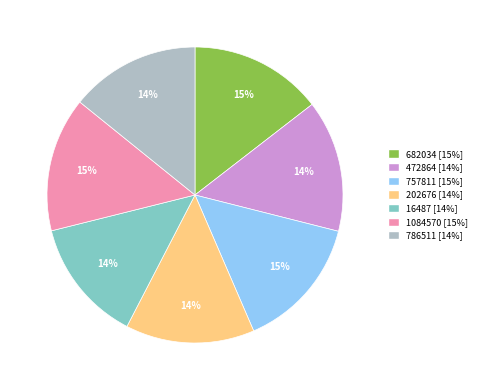

Do 1084570 and 16487 together represent more than half of the pie?

No